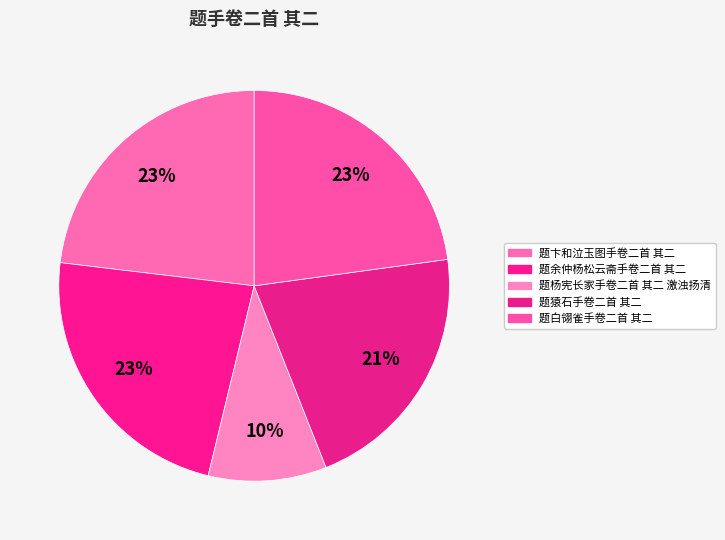

How many slices are in this pie chart?

5